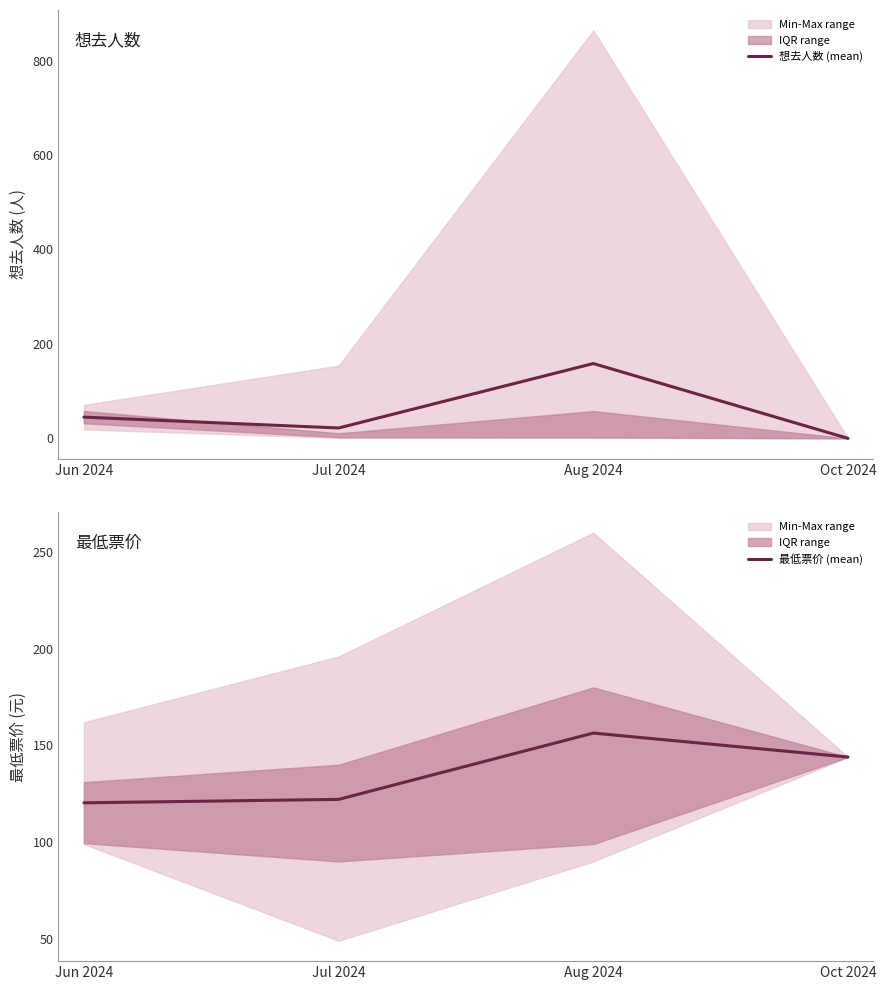

The value of 想去人数 (mean) at Jun 2024 is 45.0. True or false?

True